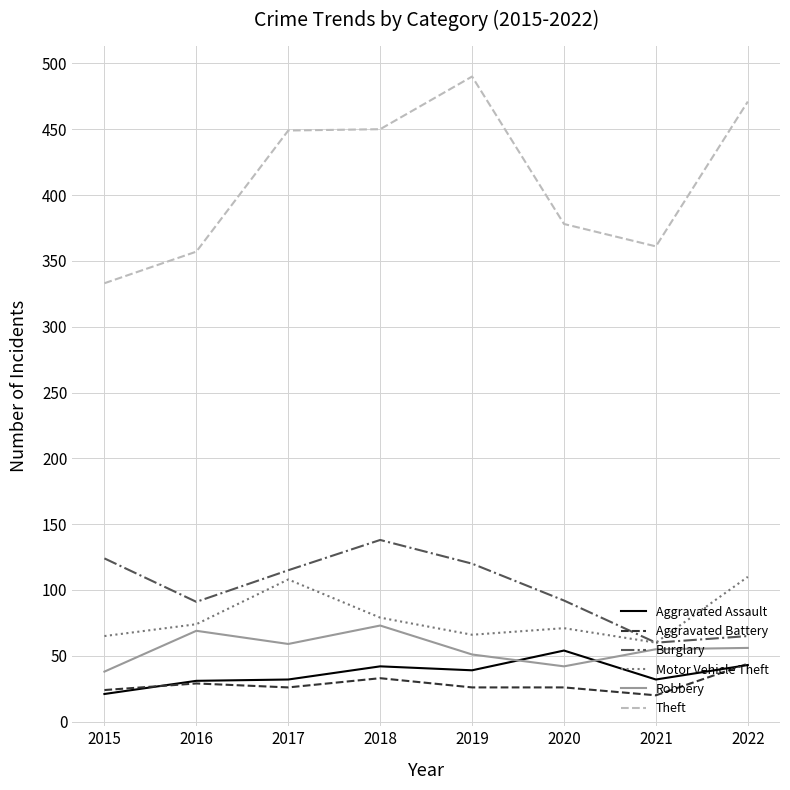

How many lines are shown in the chart?

6